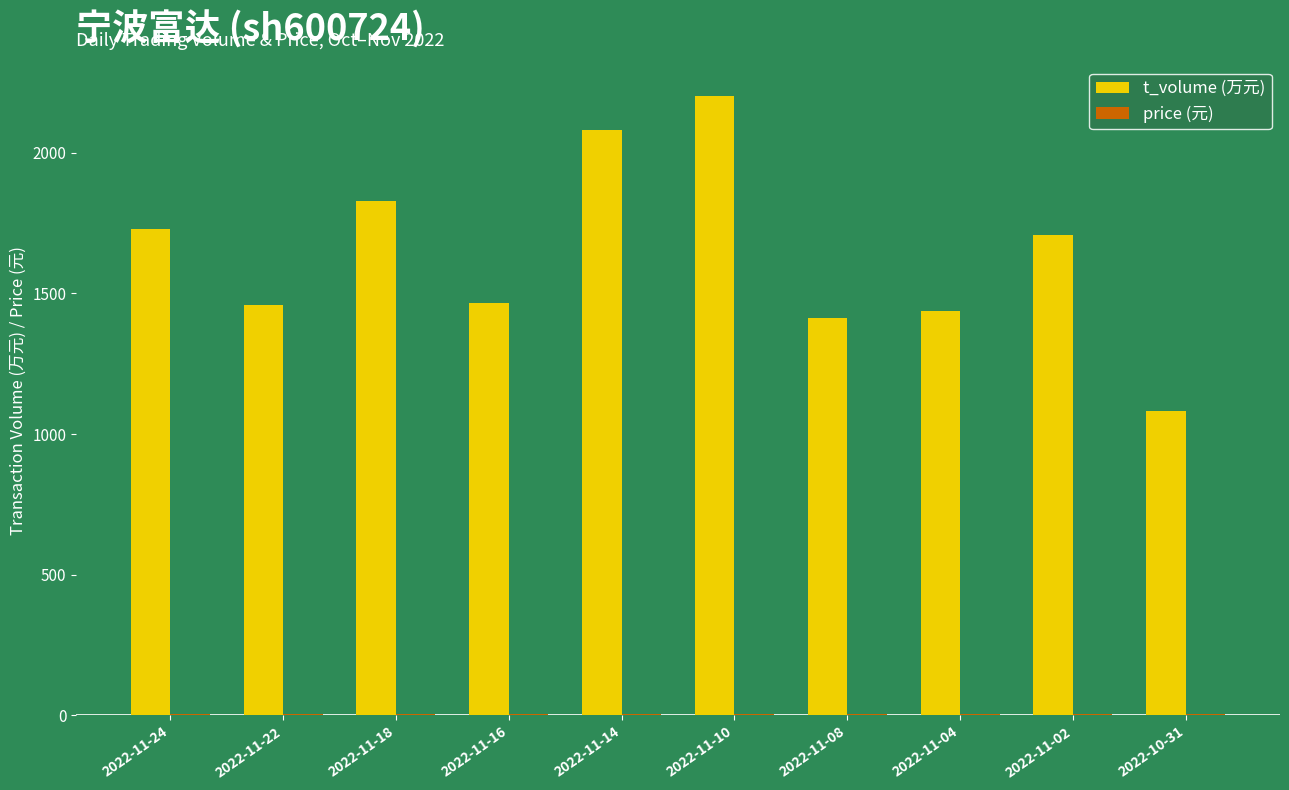

Which series changed the most between 2022-11-08 and 2022-11-02?

t_volume (万元)